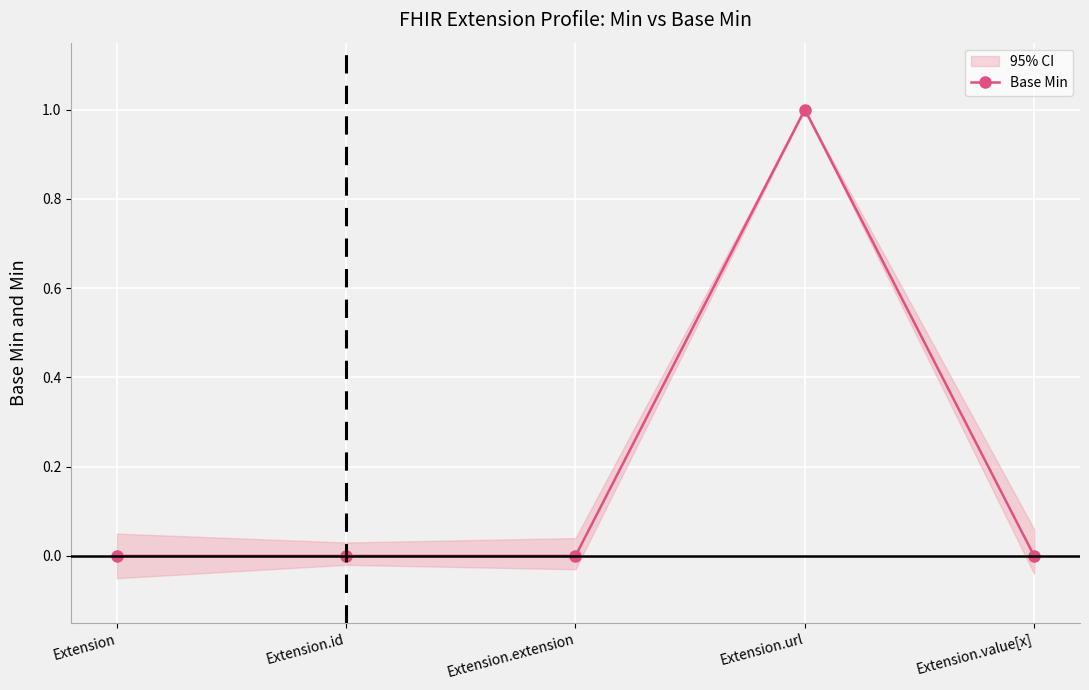

What is the value of the 4th point from the left?

1